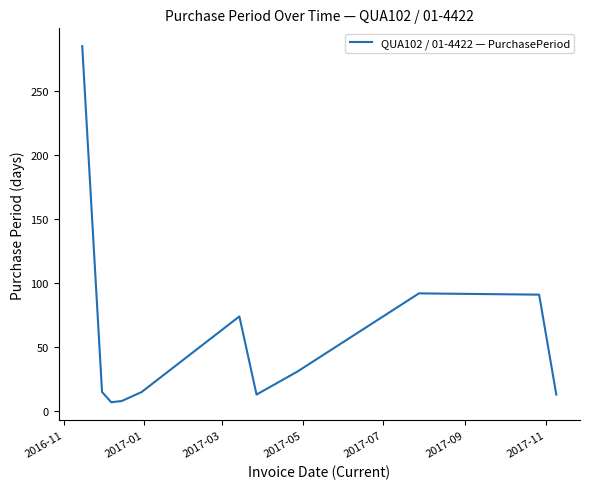

What is the greatest value displayed?

285